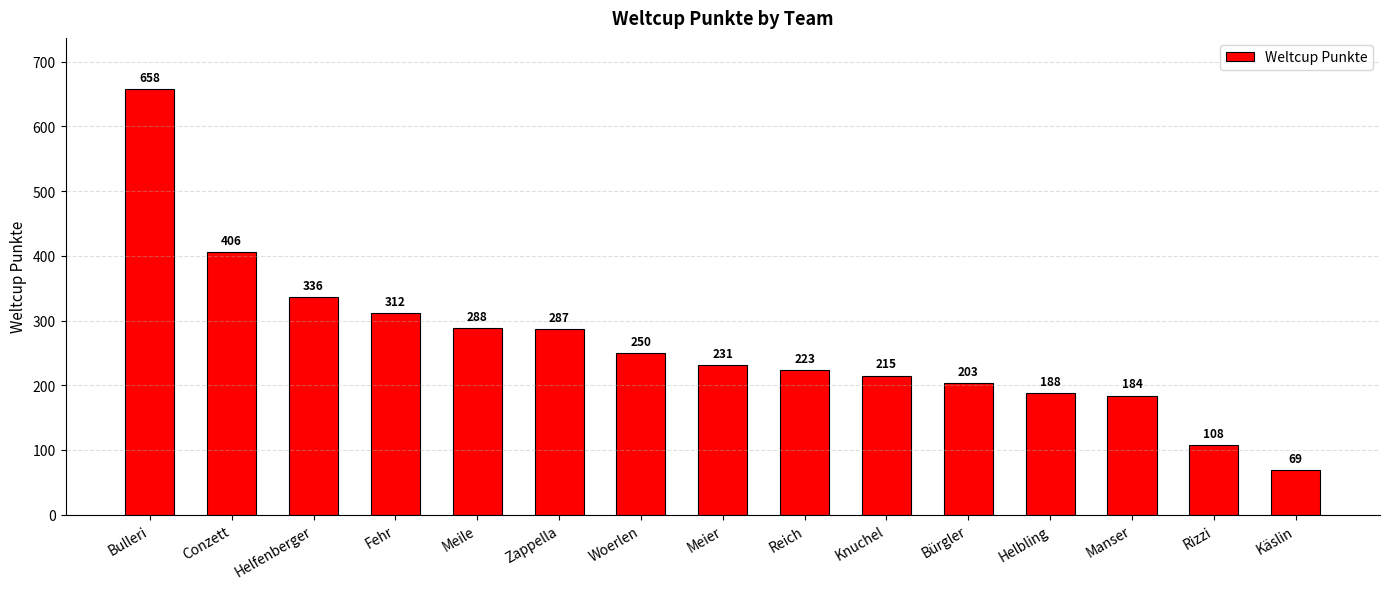

What is the maximum value shown in the chart?

658